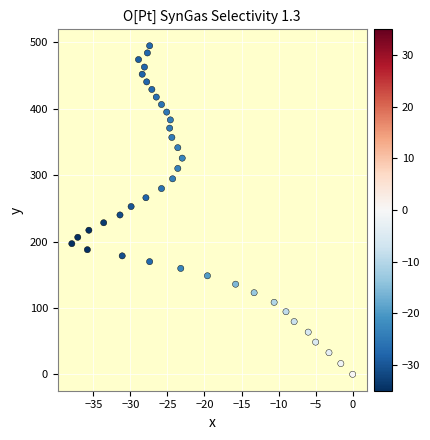

What is the range of X values (max minus min)?

37.9